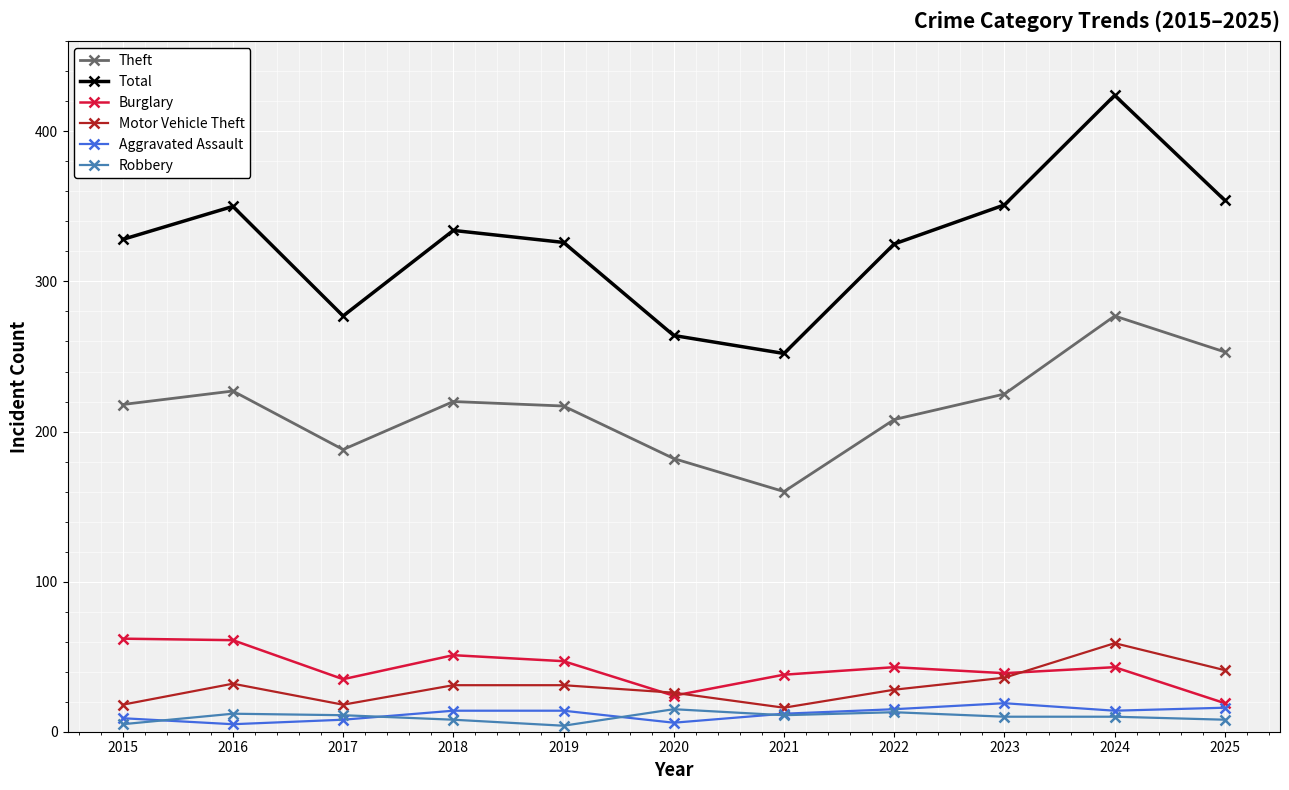

What is the spread (max minus min) of values at 2020?

258